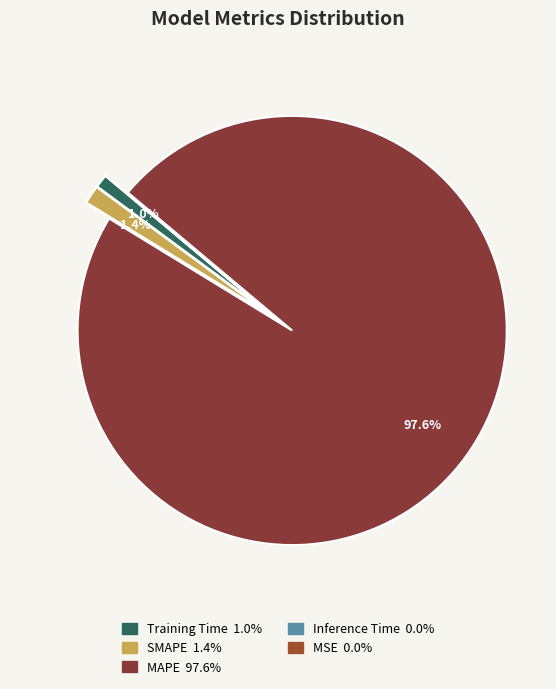

Is it true that Inference Time is 1% of the pie?

False